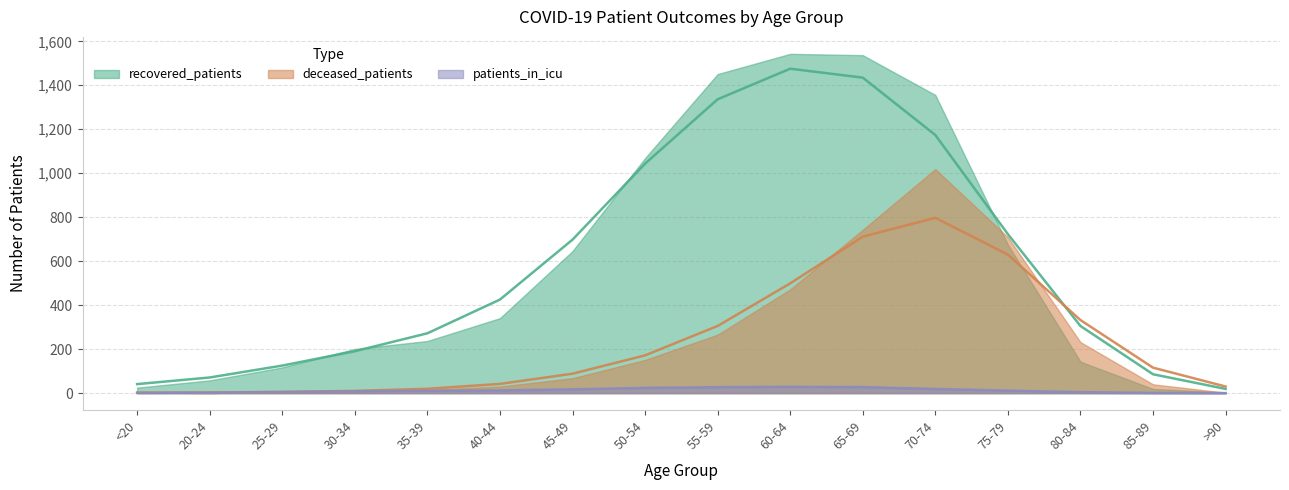

What is the approximate value of deceased_patients at 30-34?

10.1